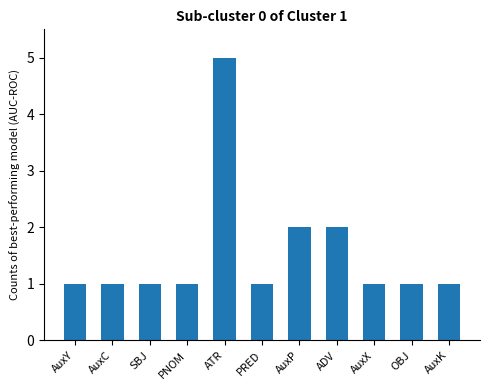

What is the approximate value at PRED?

1